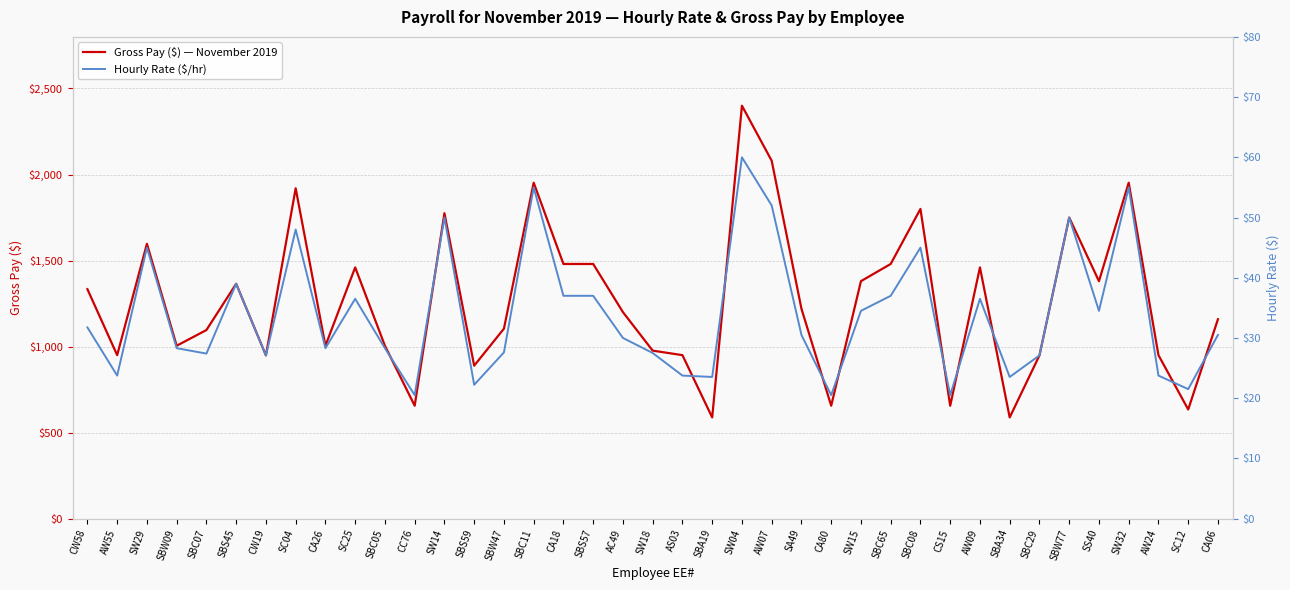

Rank the categories by Gross Pay ($) — November 2019 value from highest to lowest.

SW04, AW07, SBC11, SW32, SC04, SBC08, SW14, SBW77, SW29, CA18, SBS57, SBC65, SC25, AW09, SW15, SS40, SBS45, CW58, SA49, AC49, CA06, SBW47, SBC07, SBW09, CA26, SBC05, SW18, AW55, AS03, AW24, CW19, SBC29, SBS59, CC76, CA80, CS15, SC12, SBA19, SBA34